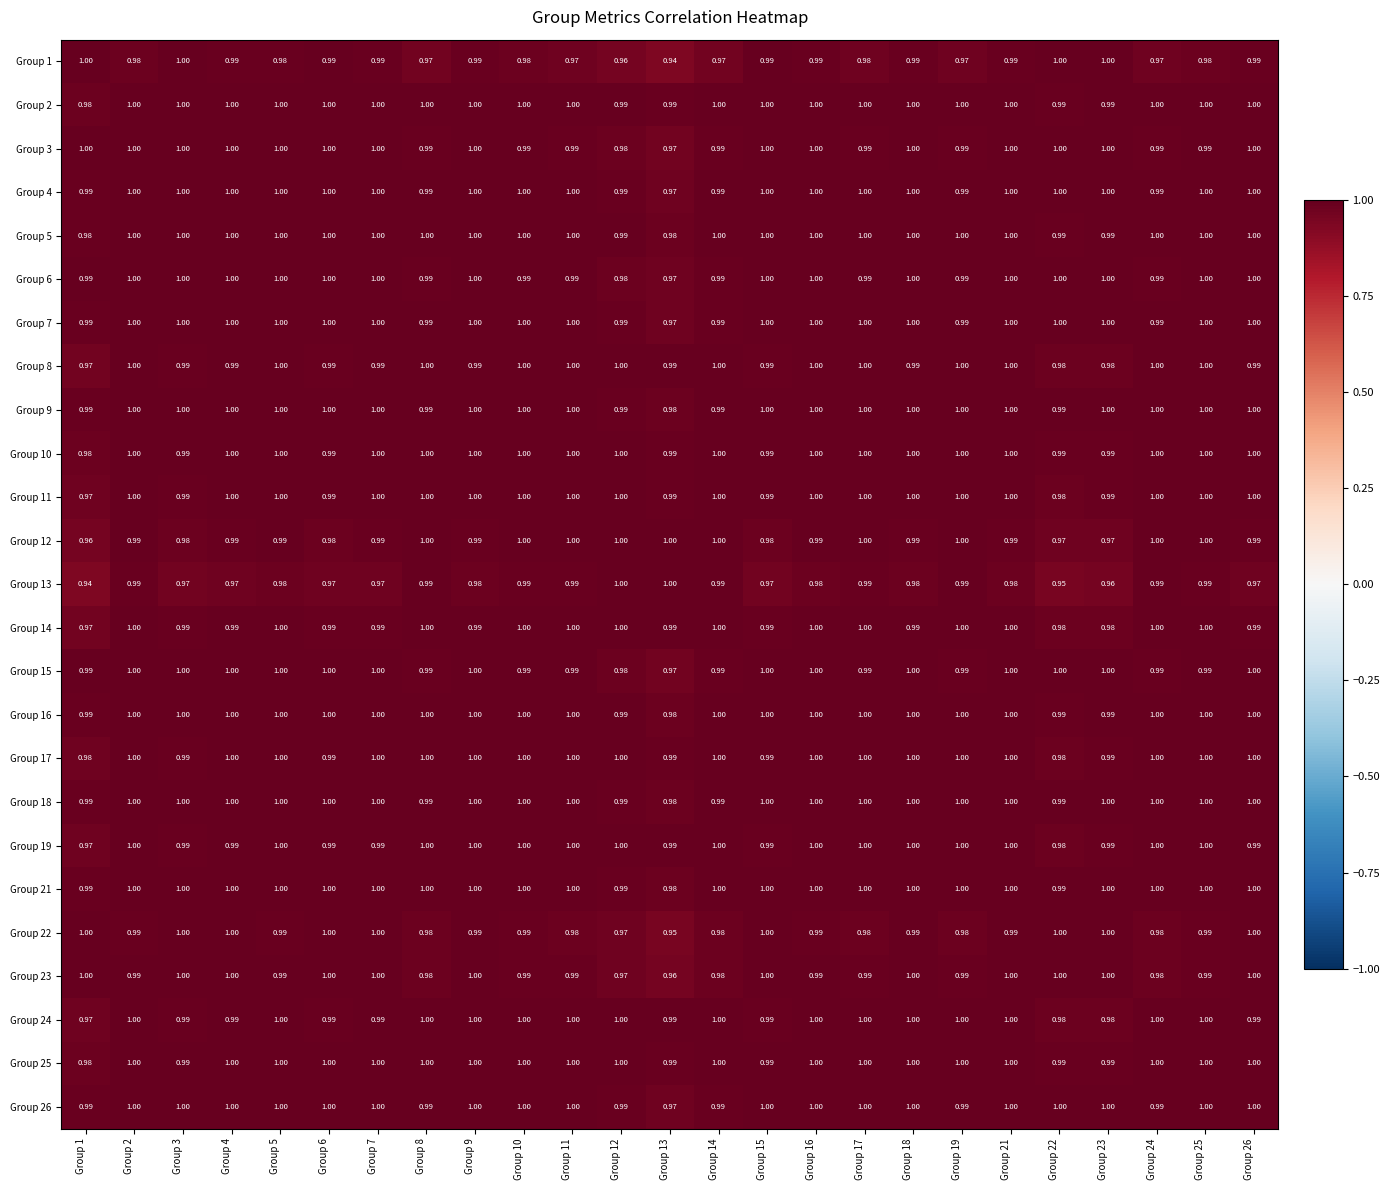

Is the value of Group 2 at Group 23 greater than the value of Group 26 at Group 25?

No